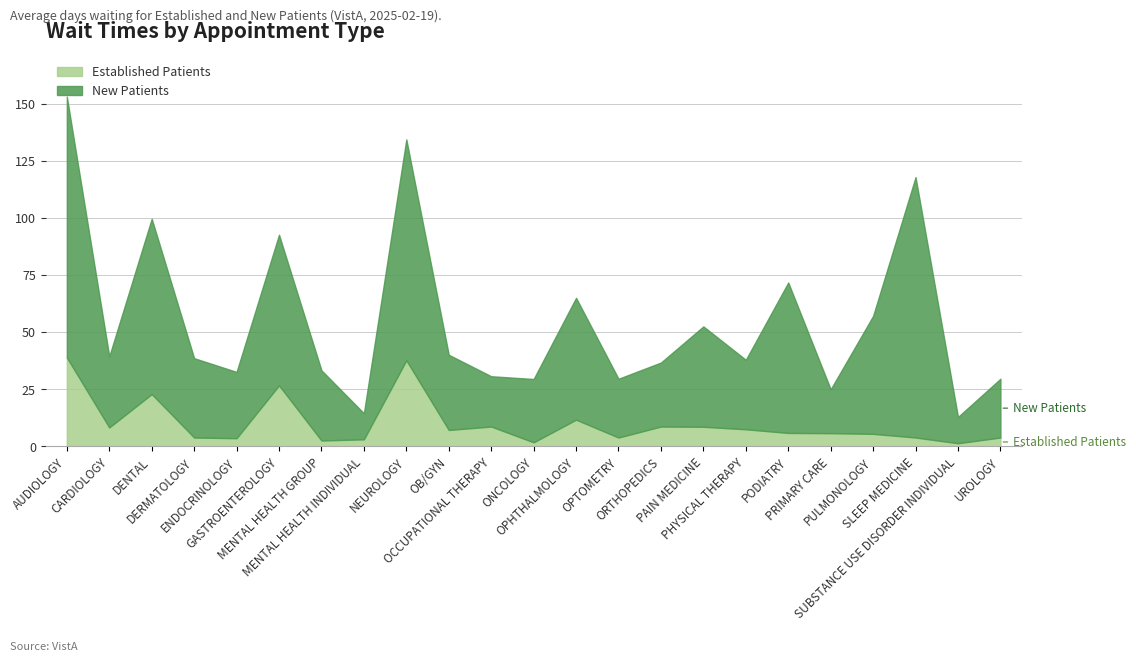

Is it true that New Patients equals 13.2 at ONCOLOGY?

False